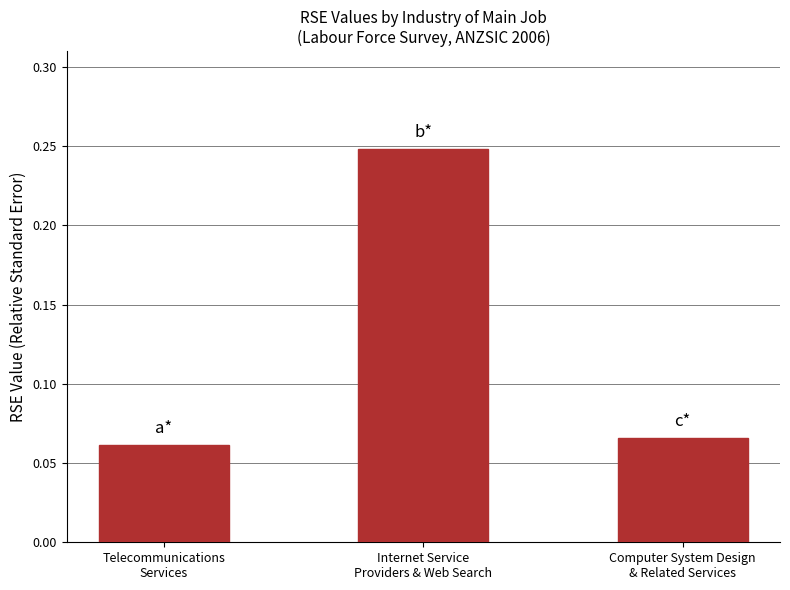

What is the change in value from Internet Service
Providers & Web Search to Computer System Design
& Related Services?

-0.2